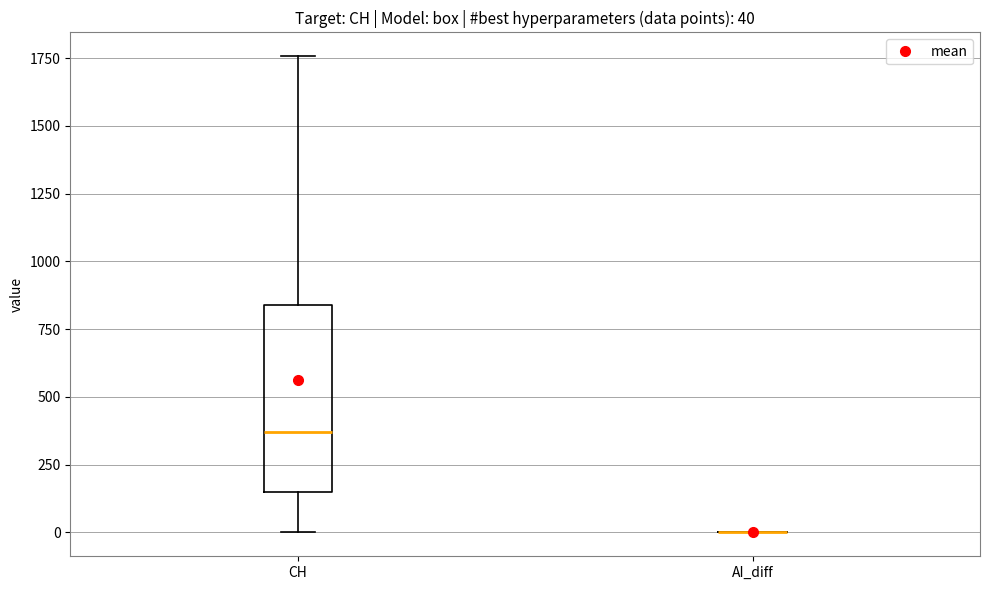

Comparing the boxes themselves (not the whiskers), which one is the tallest?

CH